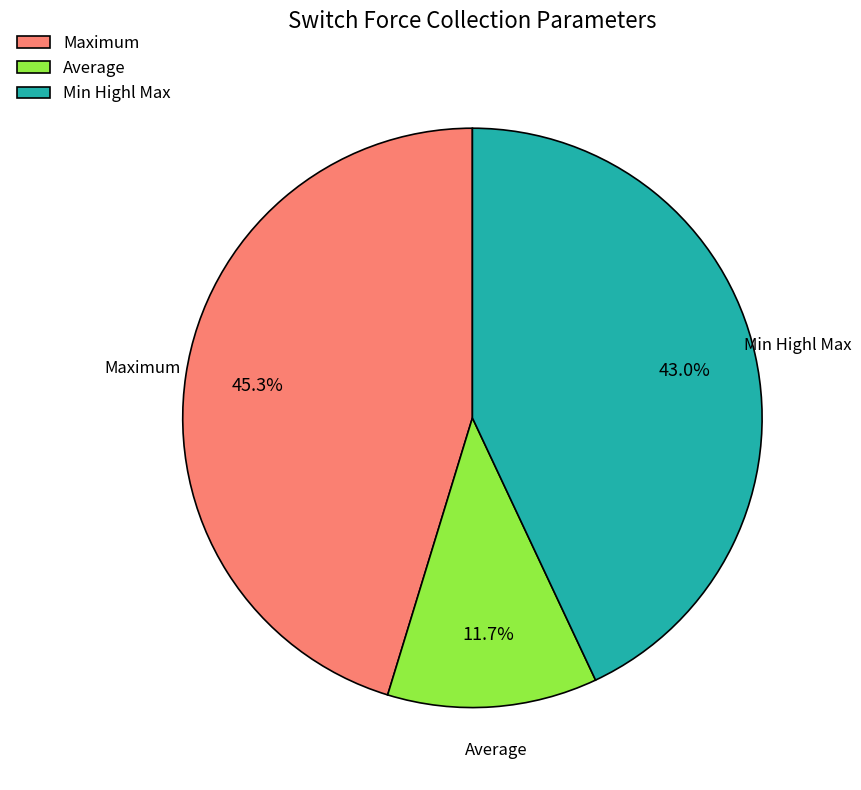

Rank the categories by value from lowest to highest.

Average, Min Highl Max, Maximum